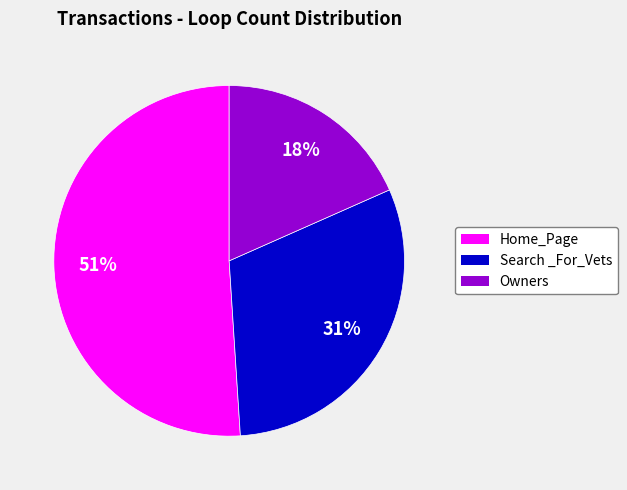

To the nearest percent, what is the average slice percentage?

33%